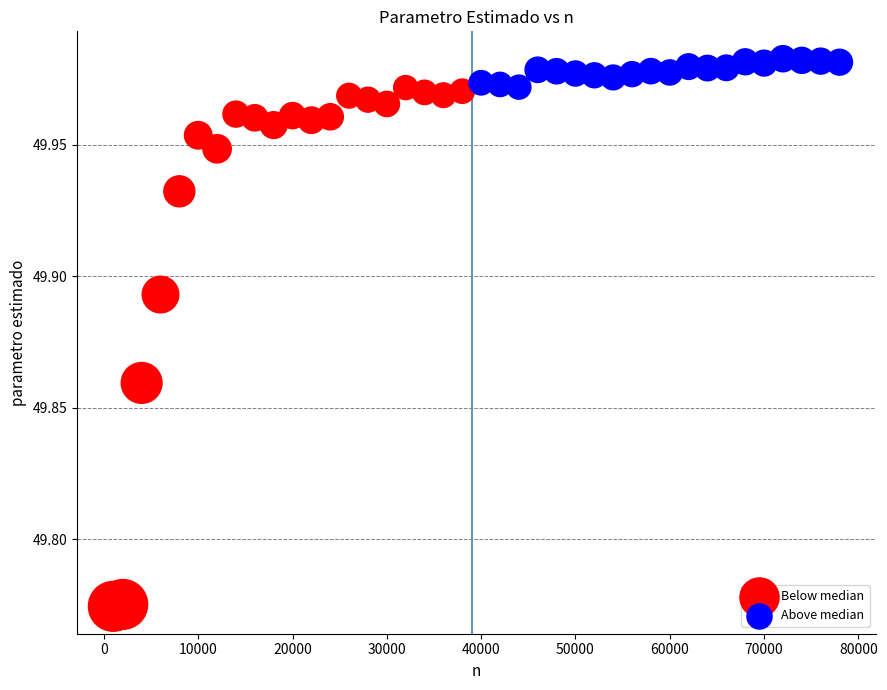

Which series contains the highest Y value?

Above median